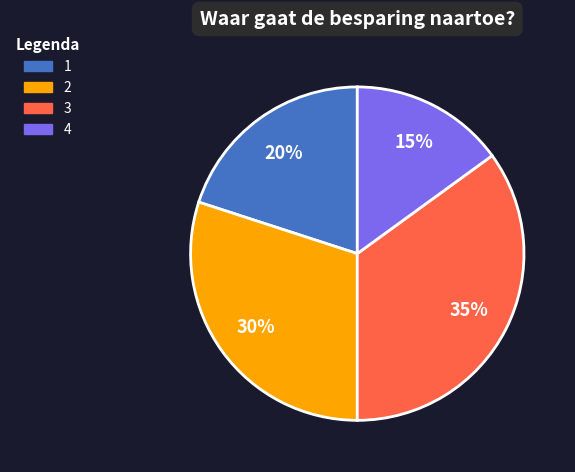

Combined, do 1 and 4 account for over 50%?

No